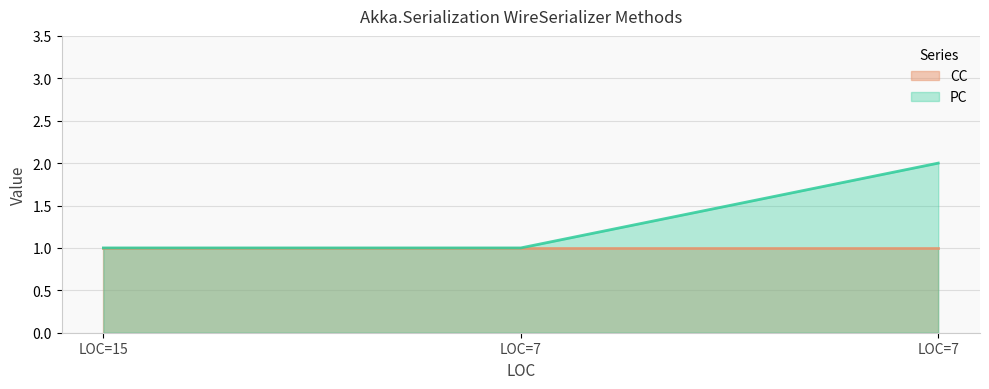

How many categories are shown in the chart?

3